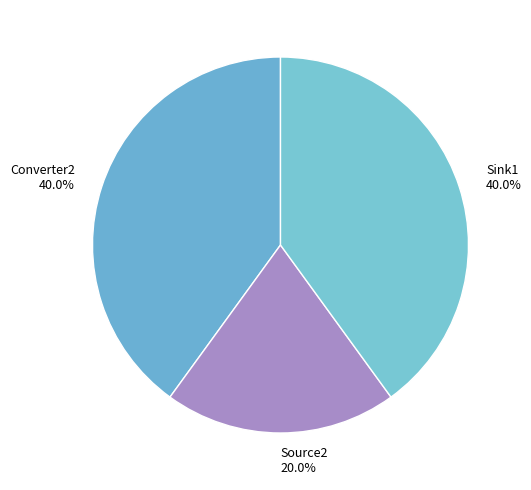

To the nearest percent, what portion does Source2 represent?

20%